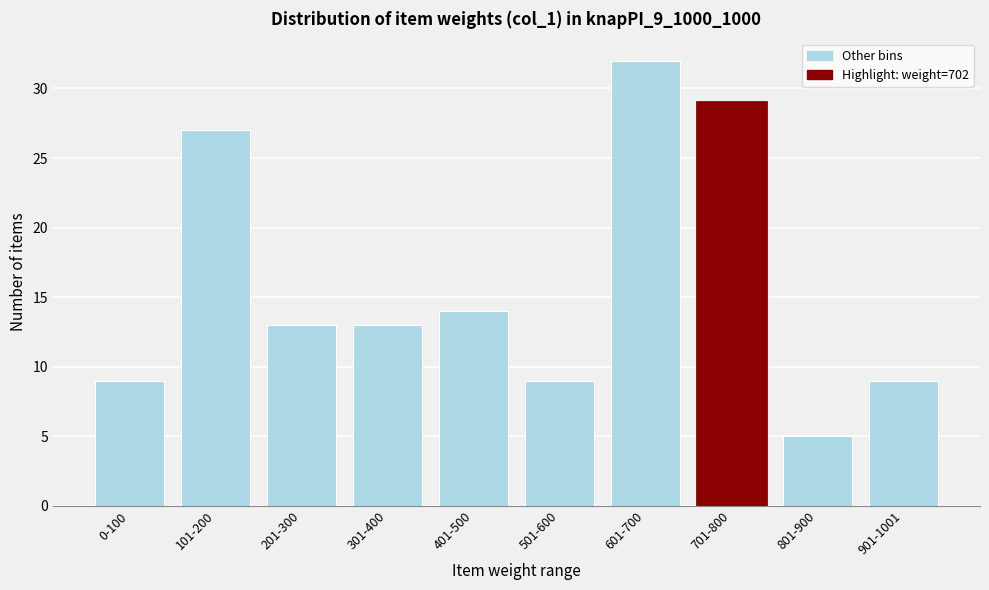

Reading right to left, transcribe all the data shown in this chart.

9	5	29	32	9	14	13	13	27	9